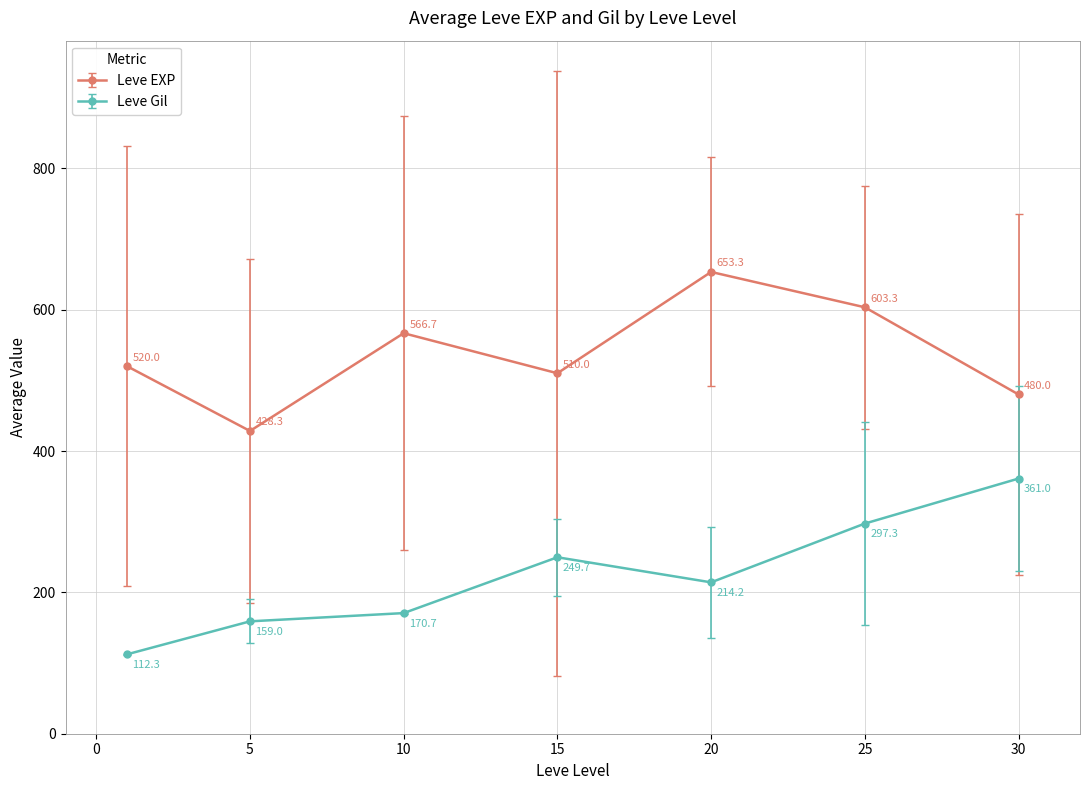

Rank the series by their maximum value, from lowest to highest.

Leve Gil, Leve EXP